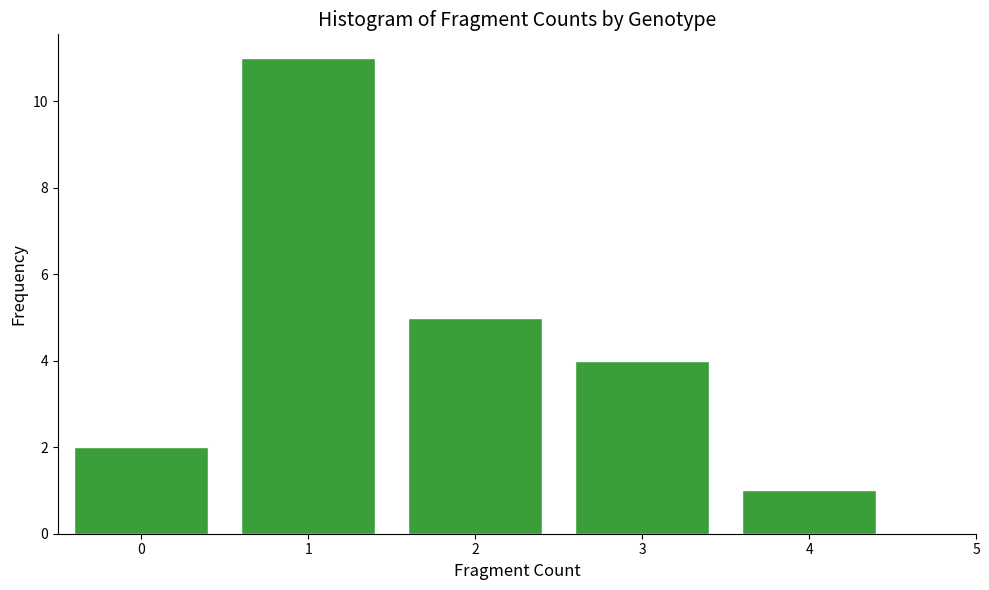

Reading left to right, what are all the values shown in this chart?

2	11	5	4	1